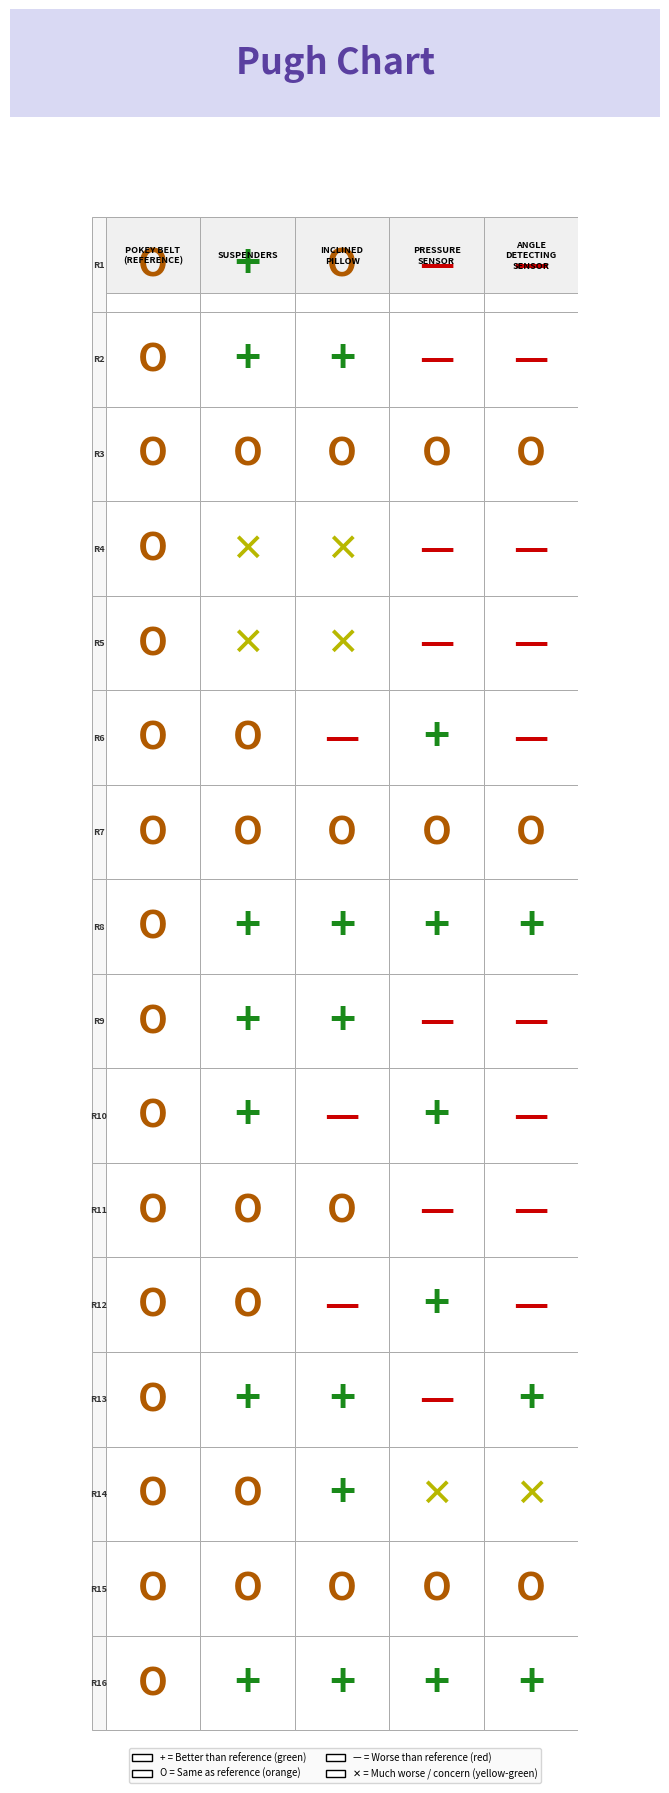

What is the highest value of the R10 series?

1